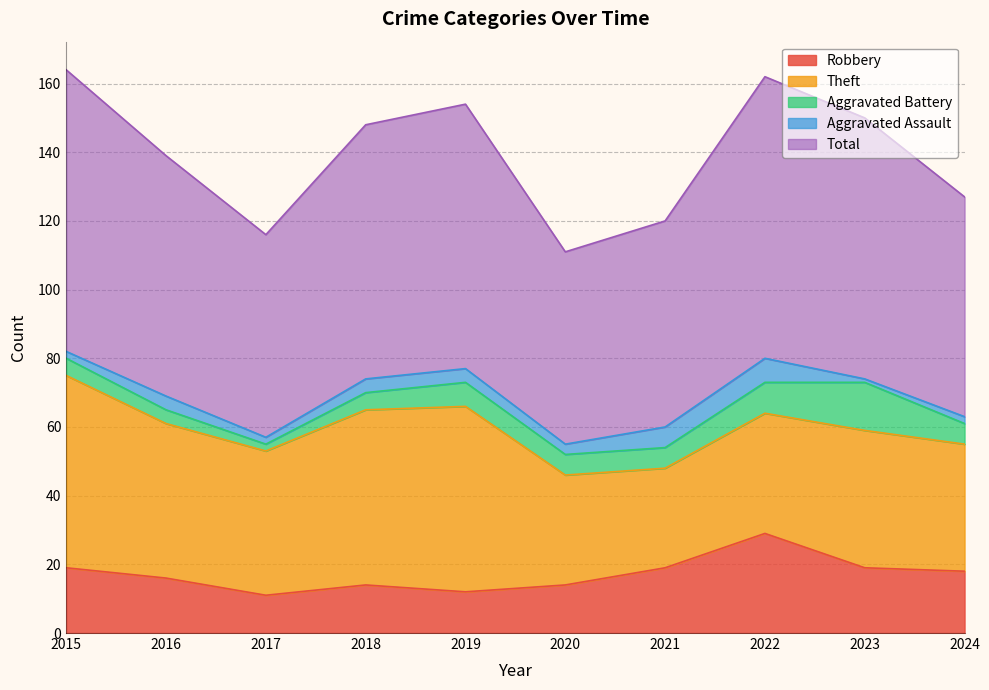

Rank the categories by Total value from lowest to highest.

2020, 2017, 2021, 2024, 2016, 2018, 2023, 2019, 2015, 2022